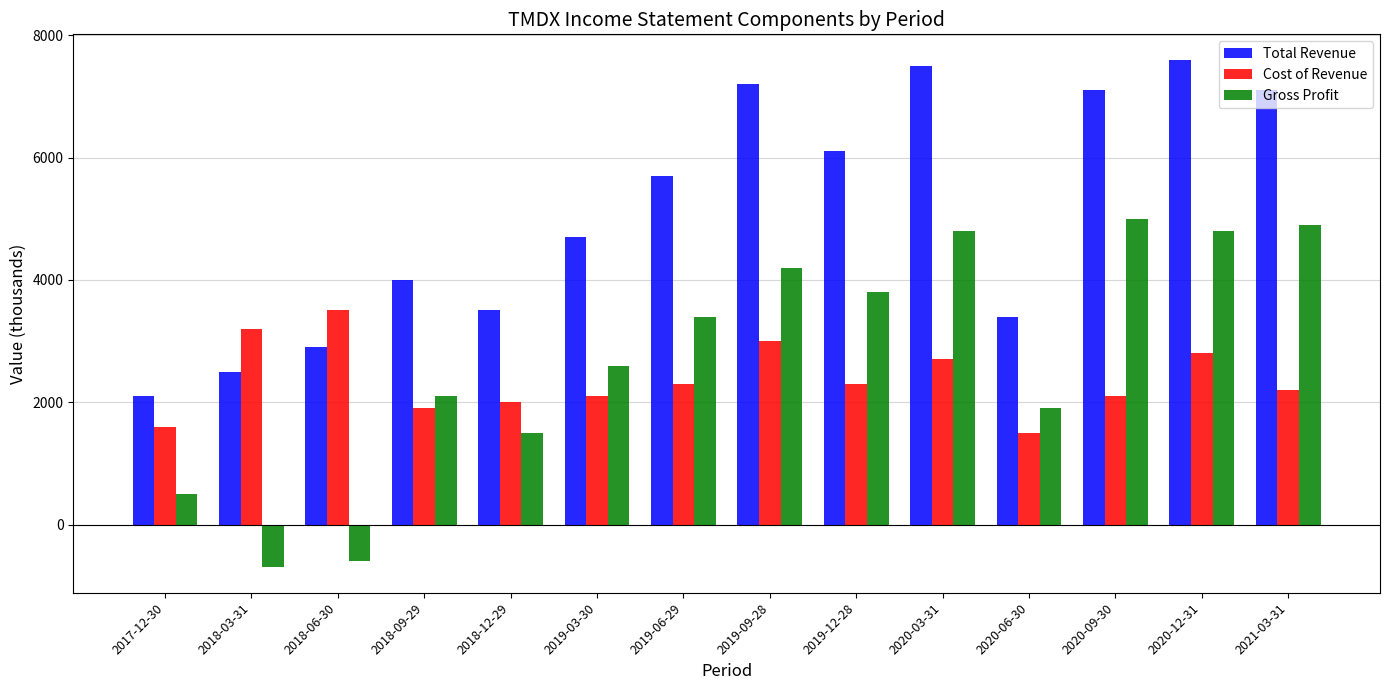

What is the difference between the Cost of Revenue values at 2018-06-30 and 2019-03-30?

1400